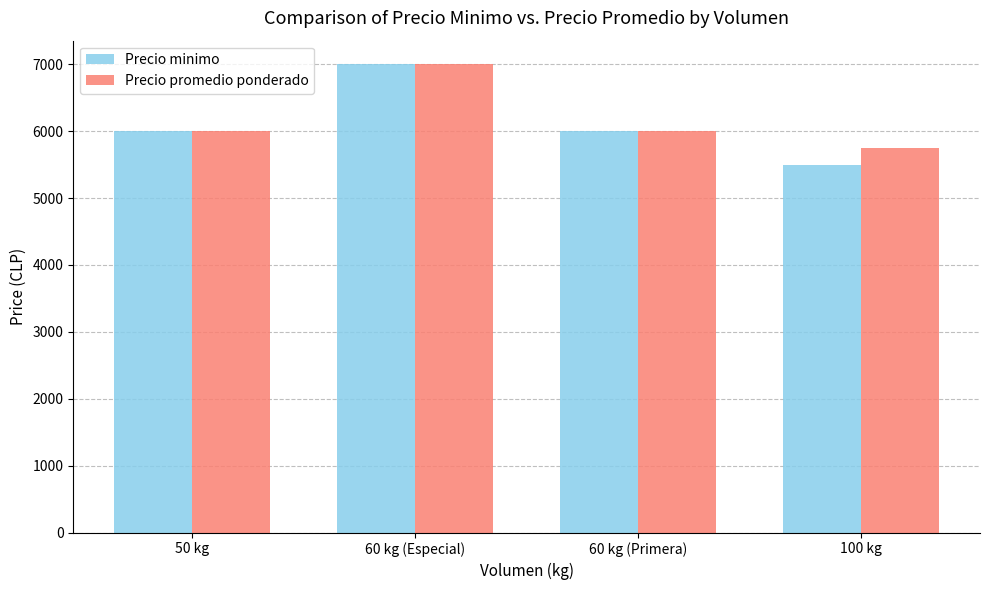

Which series has the largest total across all categories?

Precio promedio ponderado